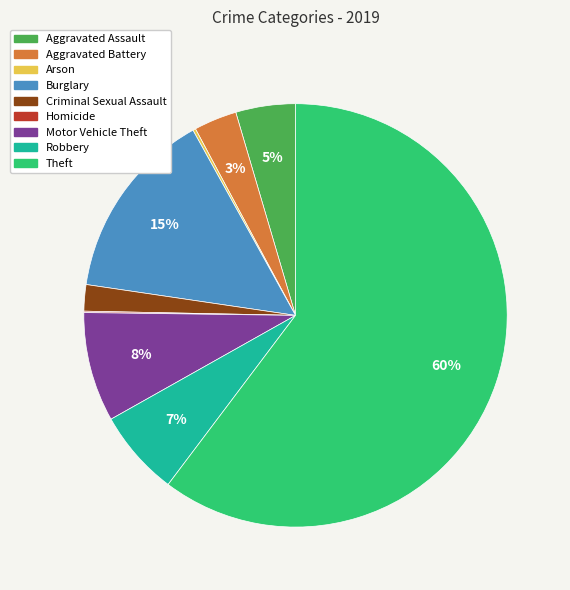

Which slice is the largest?

Theft